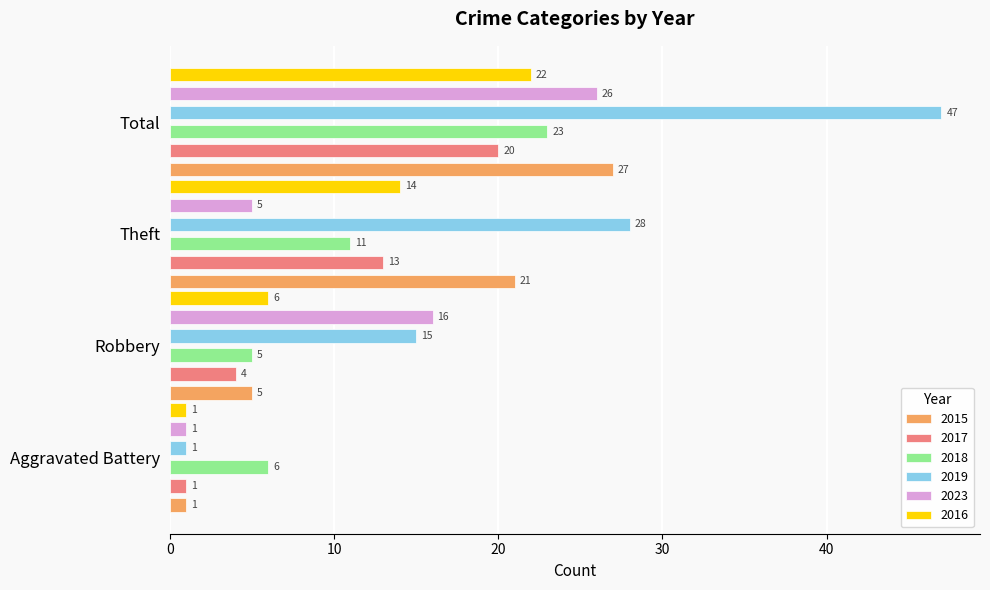

What is the value of the 2023 bar at the 4th from the left?

26